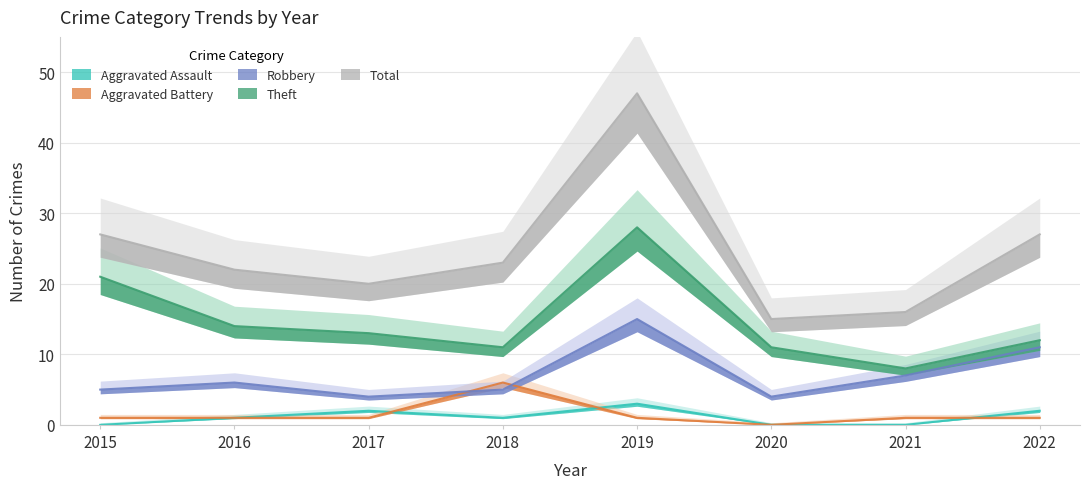

How many data points in Theft are less than 13?

4